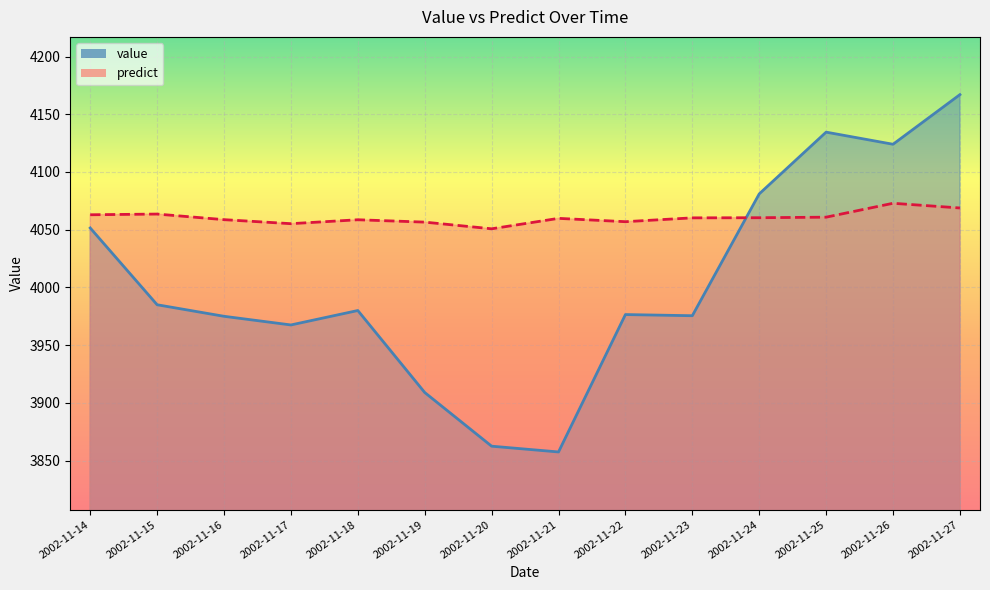

Reading left to right, what are all the values shown in this chart?

value: 4051.5	3985.0	3975.0	3967.5	3980.0	3909.0	3862.5	3857.5	3976.5	3975.5	4081.0	4134.5	4124.0	4167.0
predict: 4062.9	4063.5	4058.7	4055.2	4058.6	4056.6	4050.8	4059.8	4056.9	4060.3	4060.4	4060.9	4072.9	4068.8